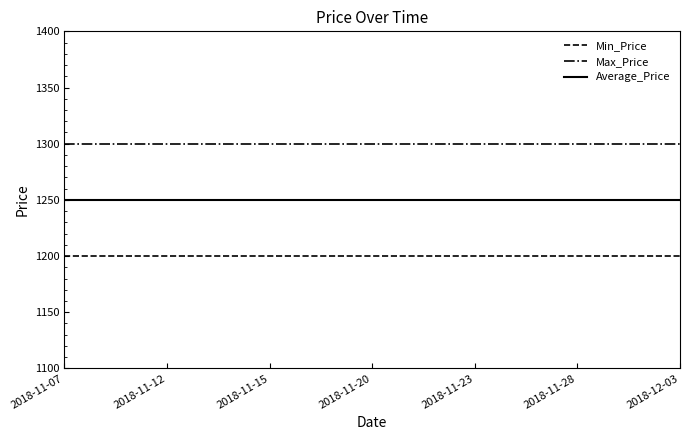

List the series in order of their peak value, lowest first.

Min_Price, Average_Price, Max_Price